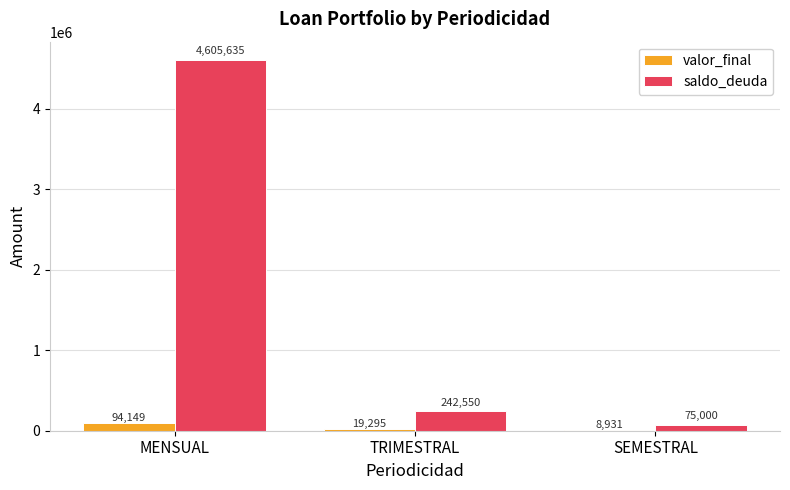

Between TRIMESTRAL and SEMESTRAL, which series saw the biggest shift?

saldo_deuda